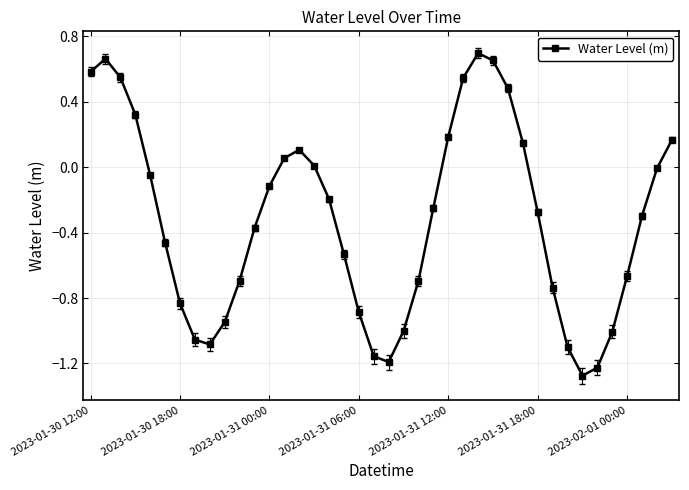

What is the difference between the maximum and minimum values?

2.0